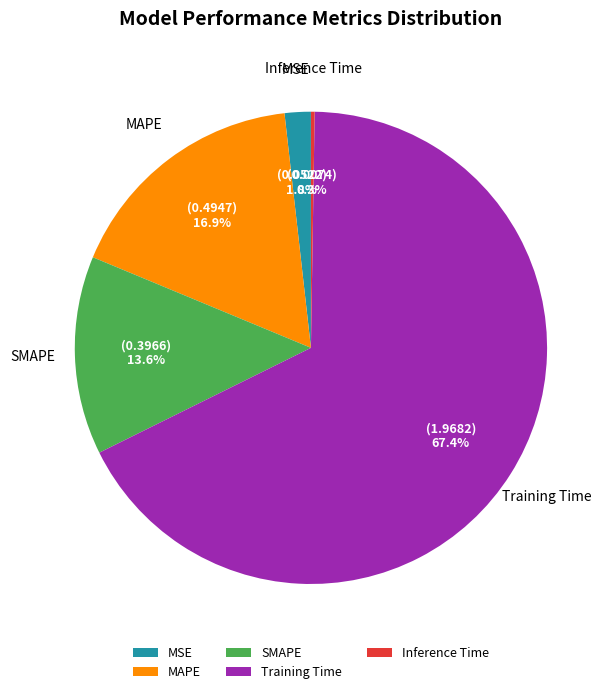

The MSE slice represents 2% of the pie. True or false?

True